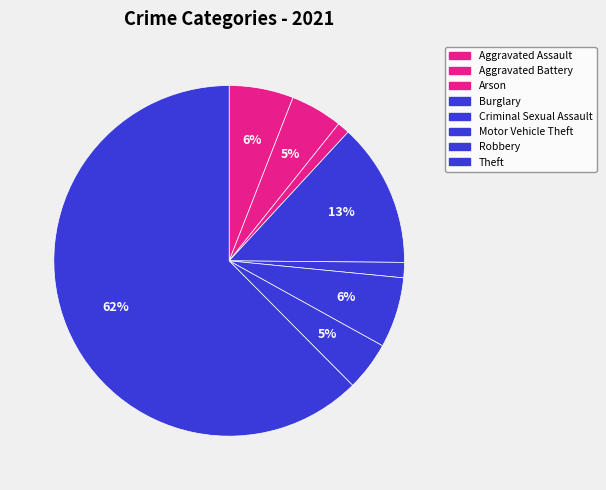

To the nearest percent, what is the difference between the Burglary and Robbery slice percentages?

9%